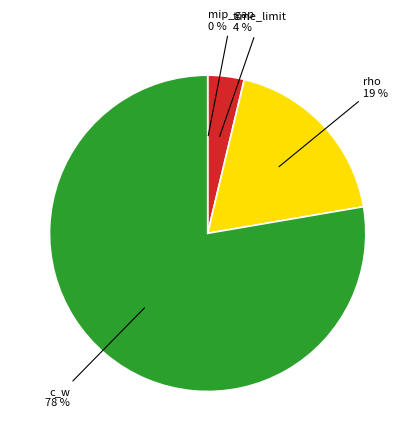

To the nearest percent, what is the average slice percentage?

25%